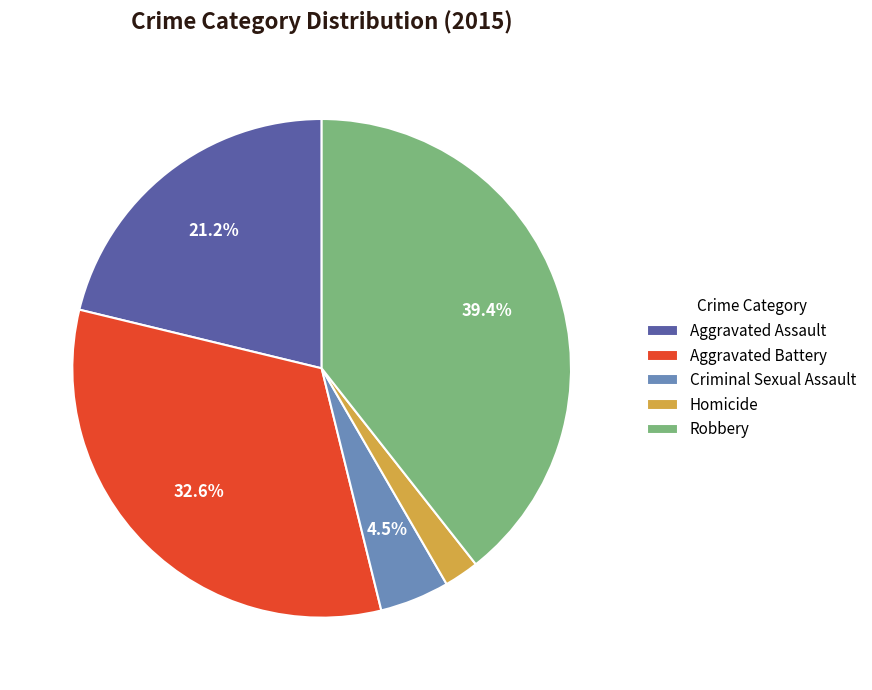

Count the number of slices in the pie.

5